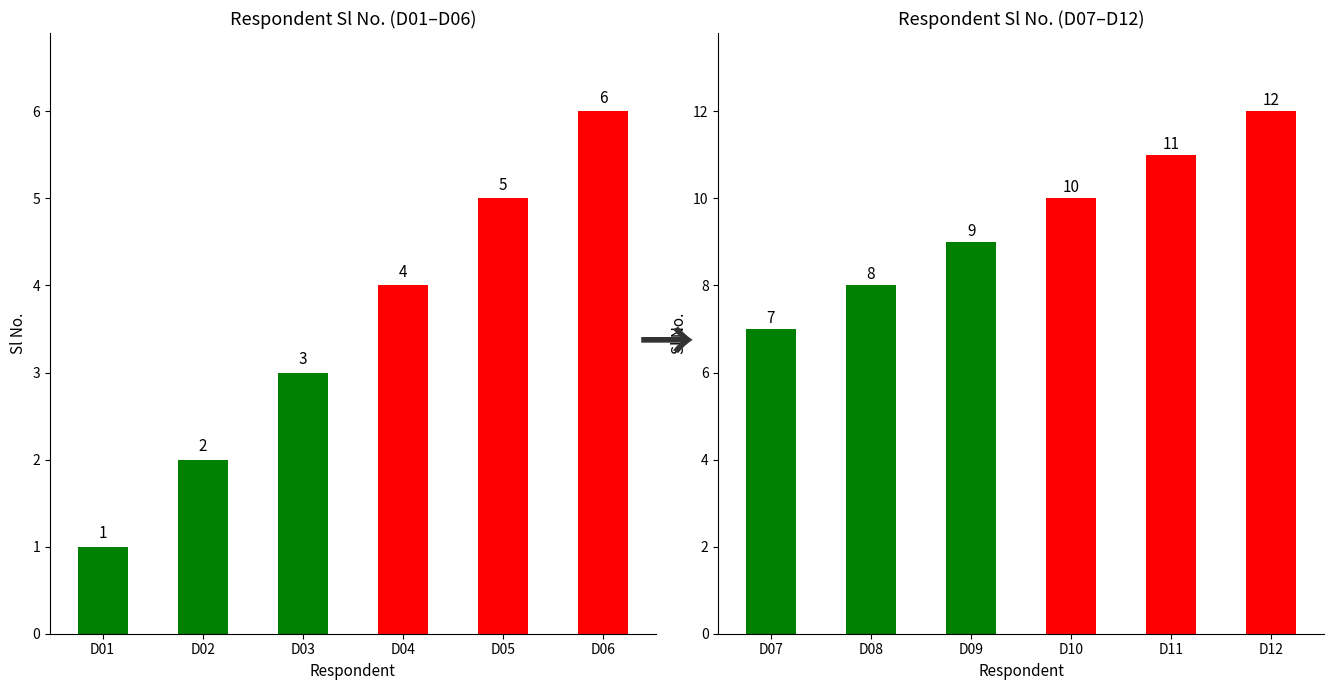

What are all the series names shown in the legend?

Sl No. (D01-D06), Sl No. (D07-D12)